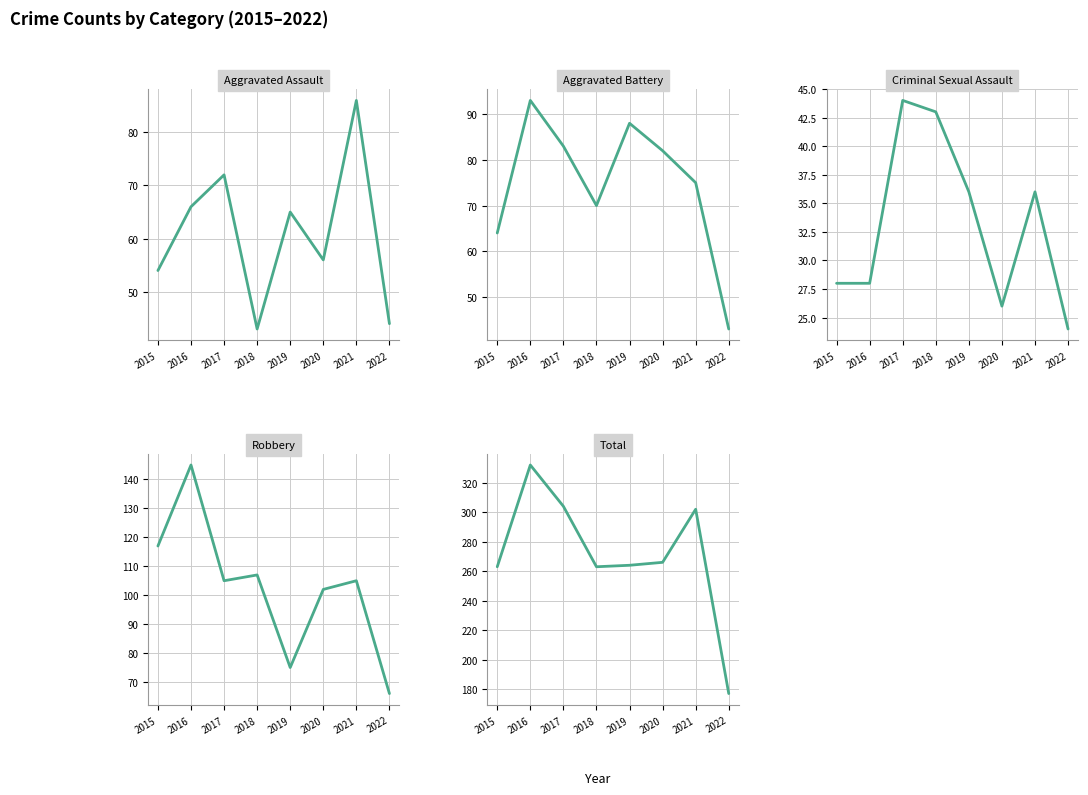

How many lines are shown in the chart?

5